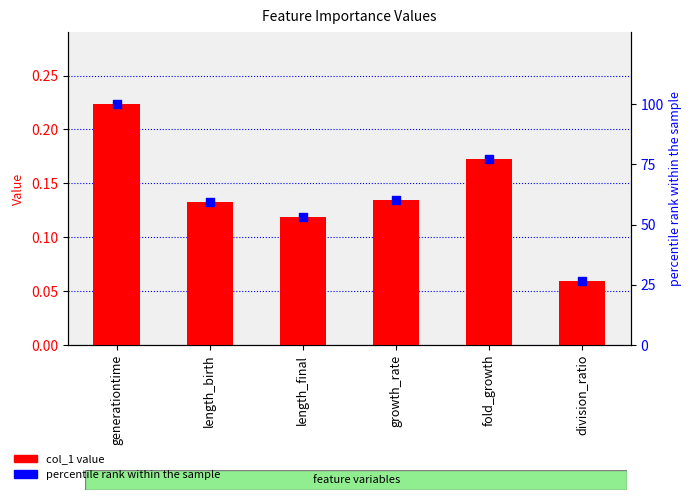

Which series contains the lowest Y value?

col_1